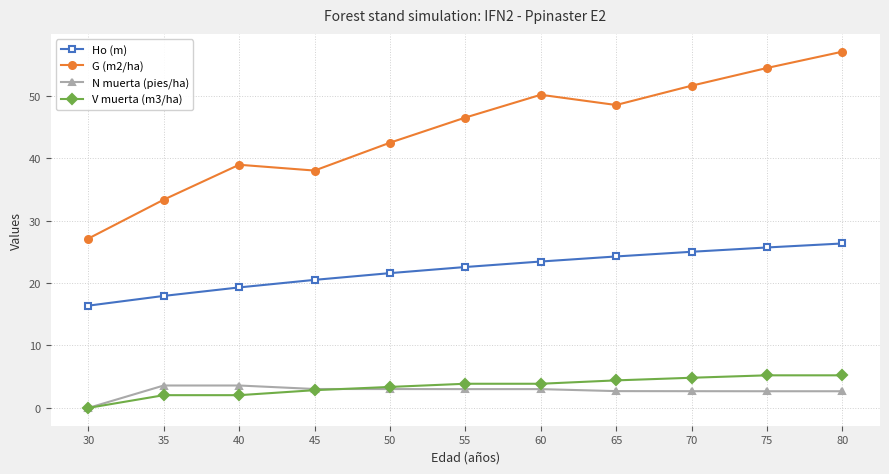

Rank the series by their maximum value, from highest to lowest.

G (m2/ha), Ho (m), V muerta (m3/ha), N muerta (pies/ha)